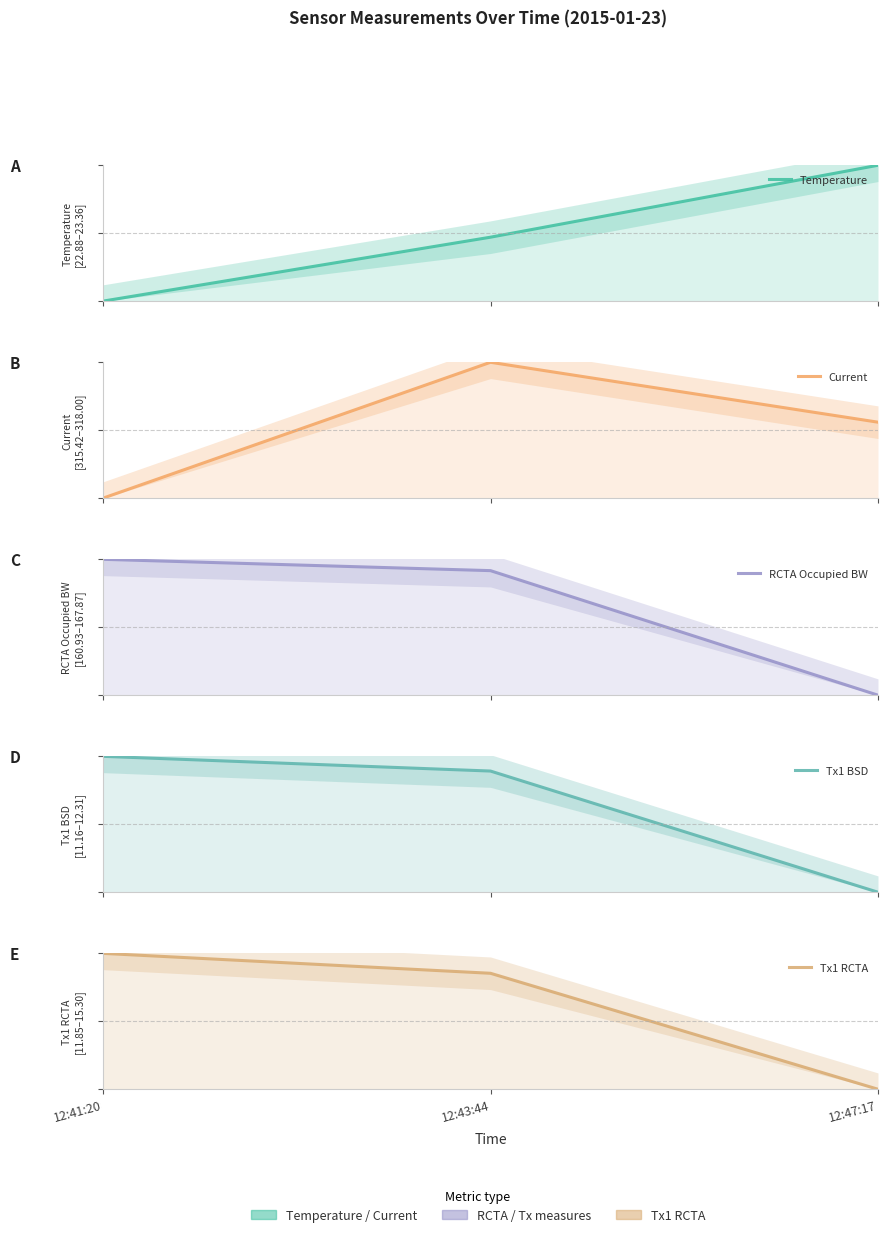

Where is Current nearest to the value 0?

12:41:20